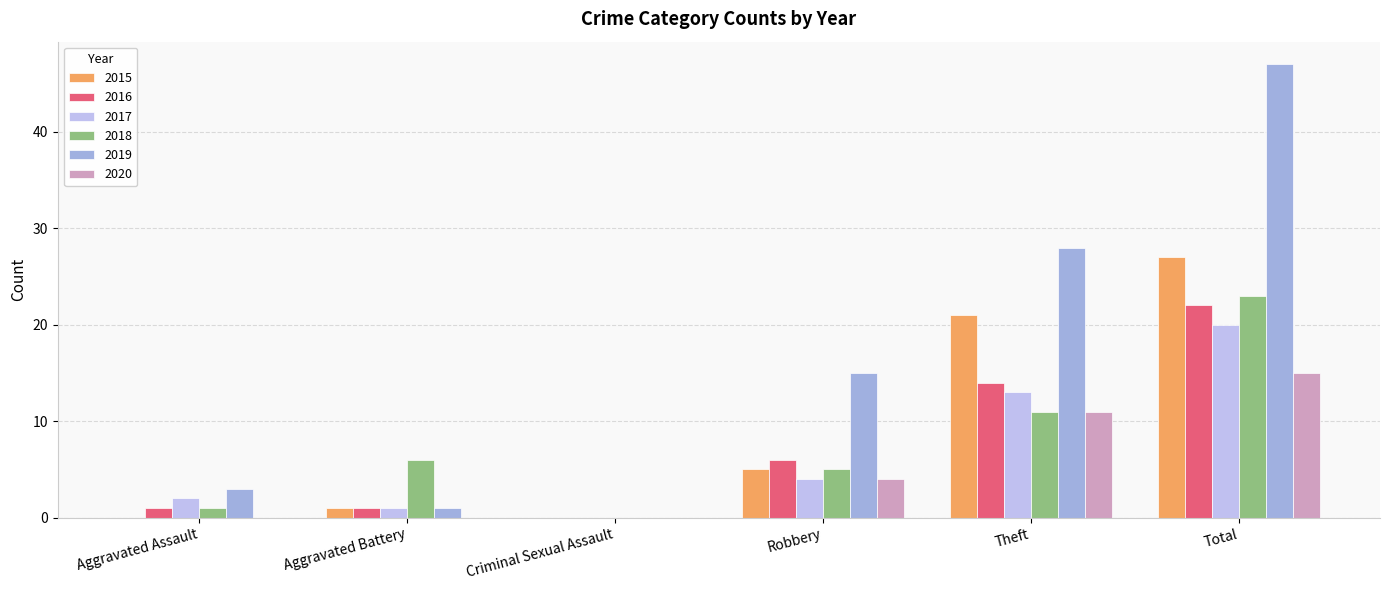

At which label is 2016 closest to 11?

Theft